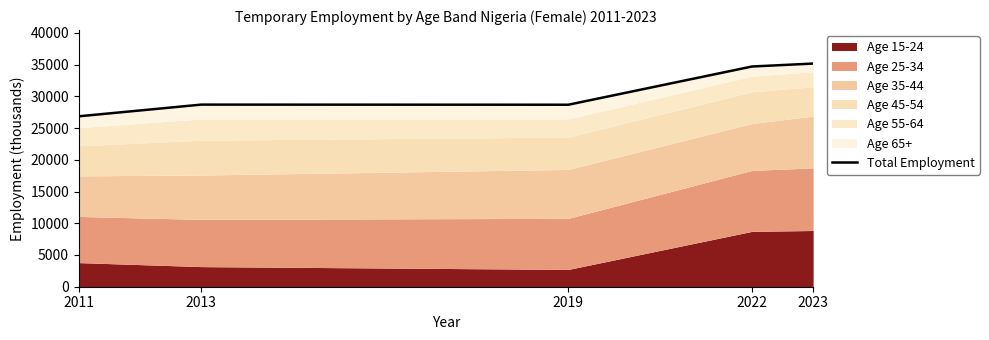

How many data points does each series have?

5